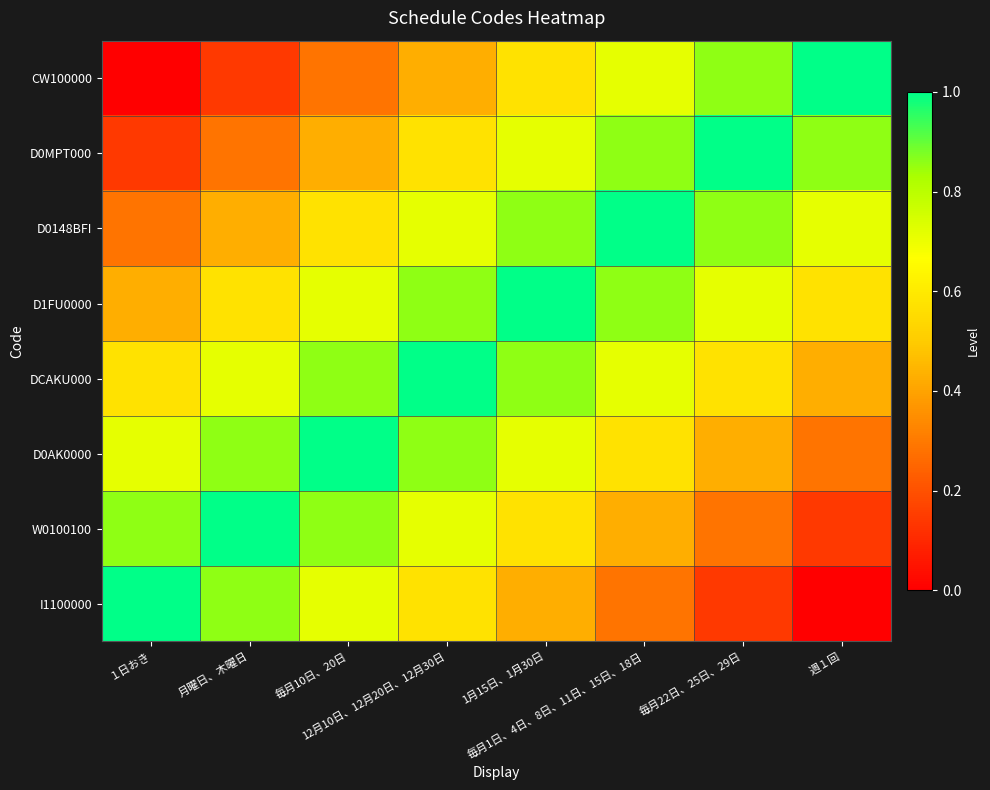

What is the total value across all series at 12月10日、12月20日、12月30日?

5.7